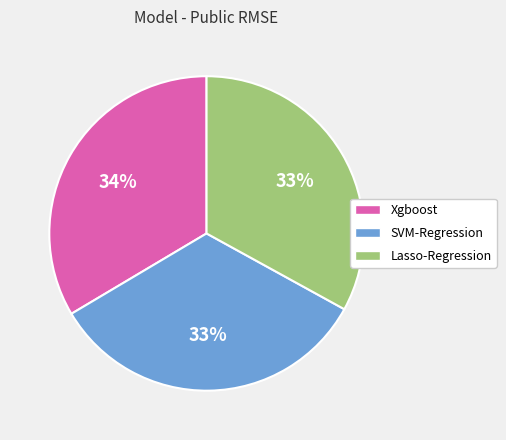

Do Lasso-Regression and Xgboost together represent more than half of the pie?

Yes